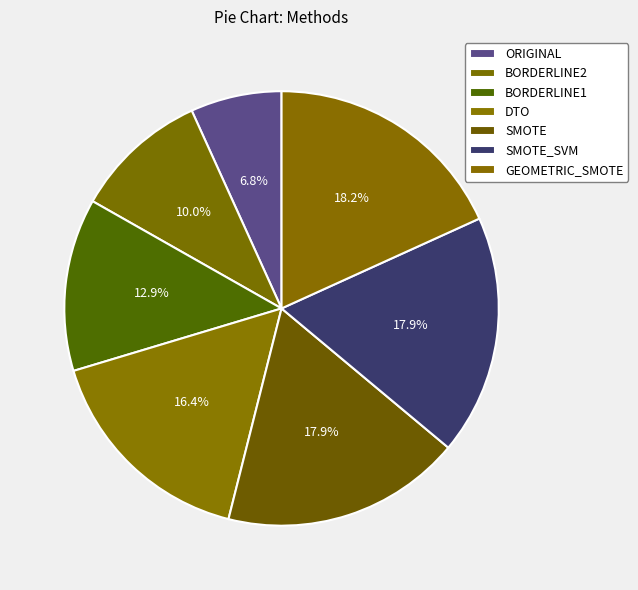

What portion of the pie excludes BORDERLINE2?

90.0%